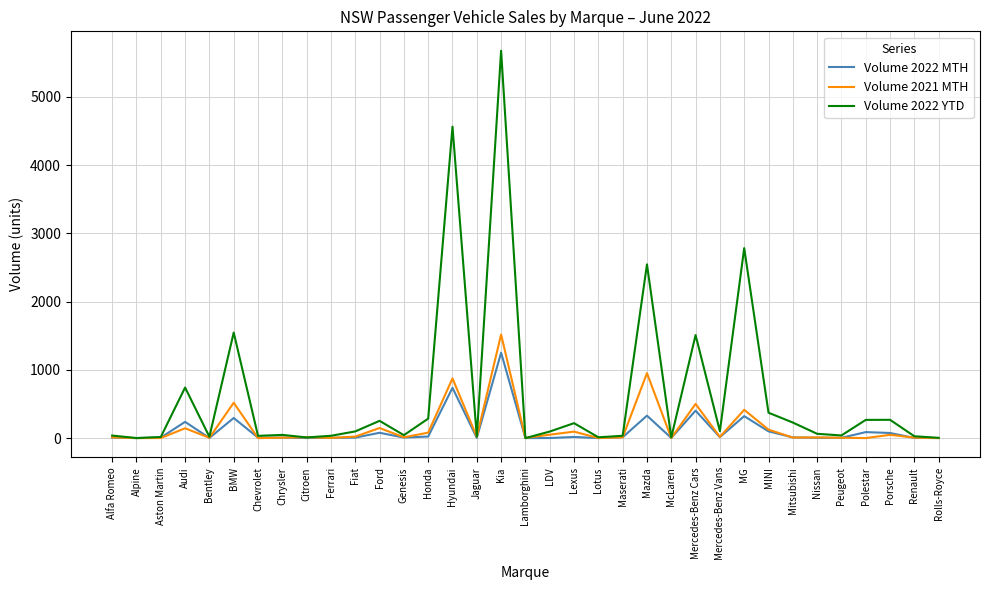

Is the value of Volume 2022 MTH at Hyundai greater than the value of Volume 2022 YTD at Bentley?

Yes